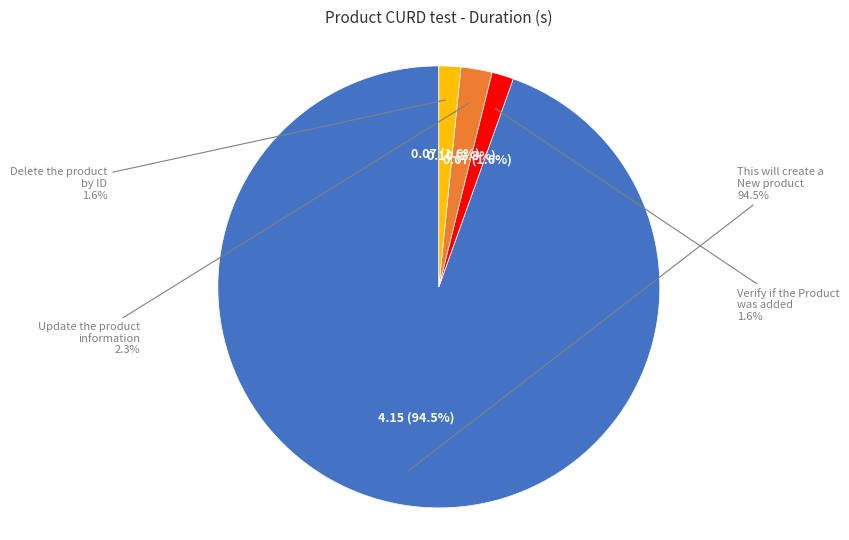

Is This will create a New product the majority of the pie?

Yes